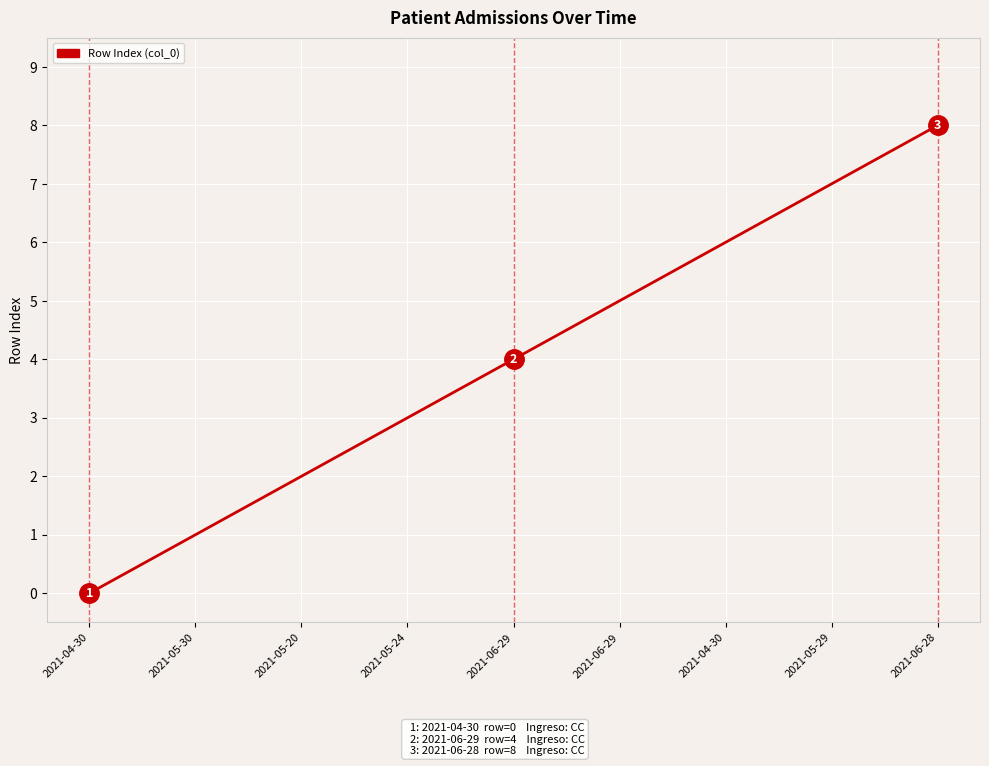

How many lines are shown in the chart?

1